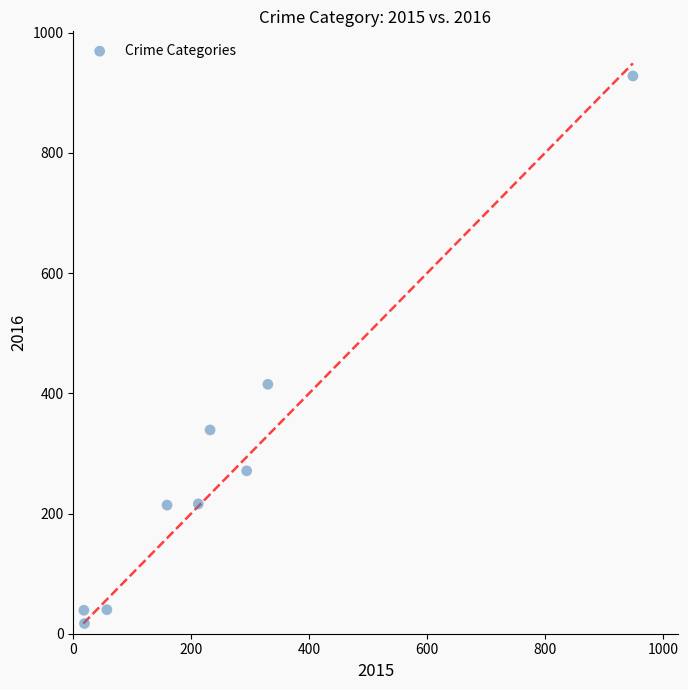

What Y value in the scatter plot is closest to 472?

415